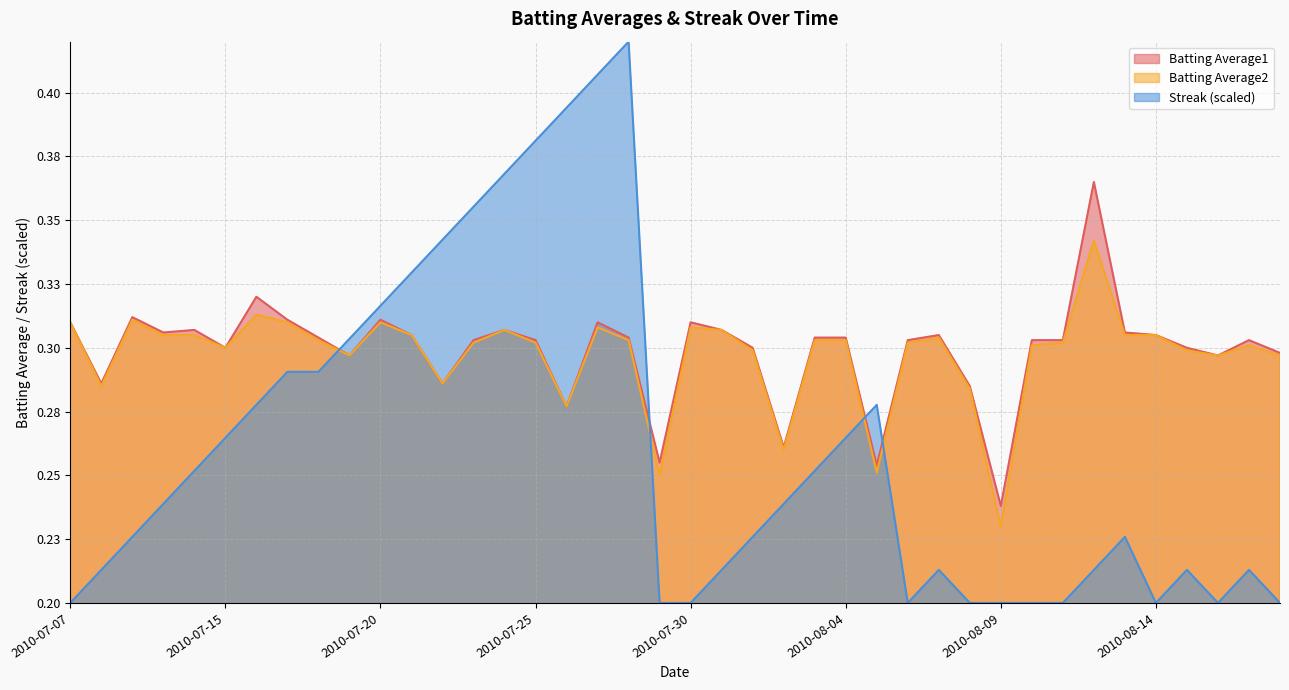

List the labels in order of Batting Average2 value, smallest first.

2010-08-09, 2010-07-29, 2010-08-05, 2010-08-02, 2010-07-26, 2010-08-08, 2010-07-08, 2010-07-22, 2010-07-19, 2010-08-16, 2010-08-18, 2010-08-01, 2010-08-15, 2010-07-15, 2010-08-10, 2010-08-17, 2010-07-23, 2010-07-25, 2010-08-06, 2010-08-11, 2010-07-18, 2010-07-28, 2010-08-03, 2010-08-04, 2010-08-07, 2010-07-10, 2010-07-11, 2010-07-21, 2010-08-13, 2010-08-14, 2010-07-24, 2010-07-31, 2010-07-27, 2010-07-30, 2010-07-07, 2010-07-17, 2010-07-20, 2010-07-09, 2010-07-16, 2010-08-12